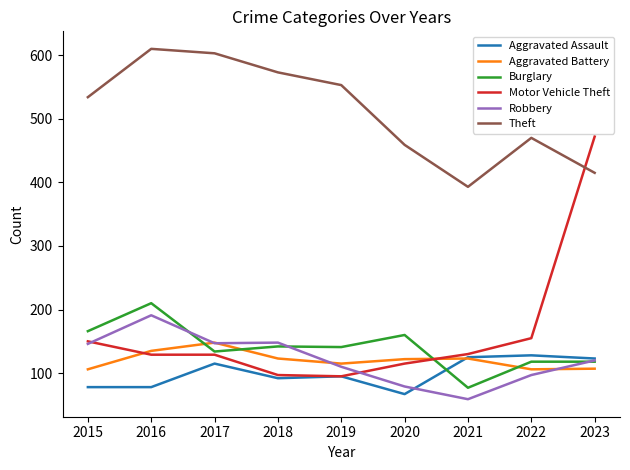

True or false: Robbery has more than 2 interior local peaks.

False